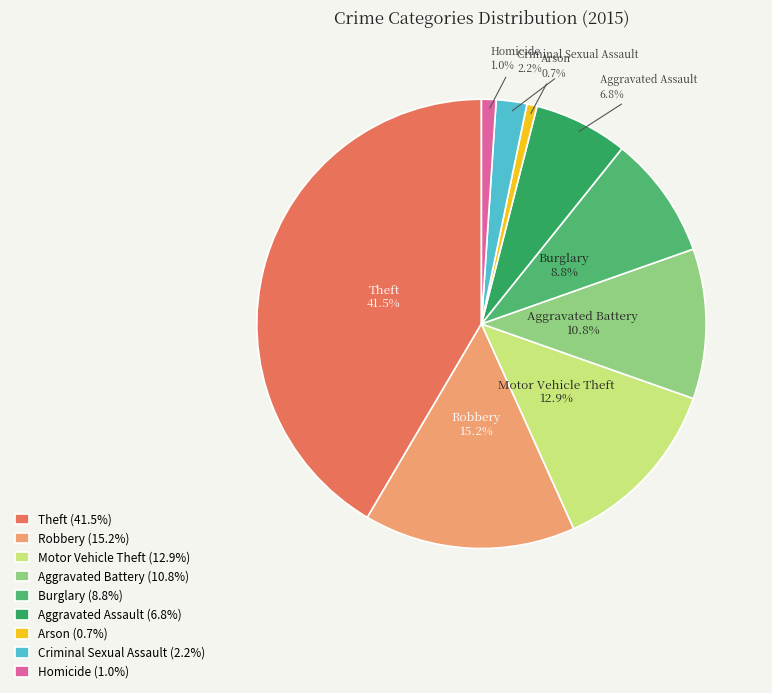

Approximately how many times larger is the value at Theft compared to Burglary?

4.7